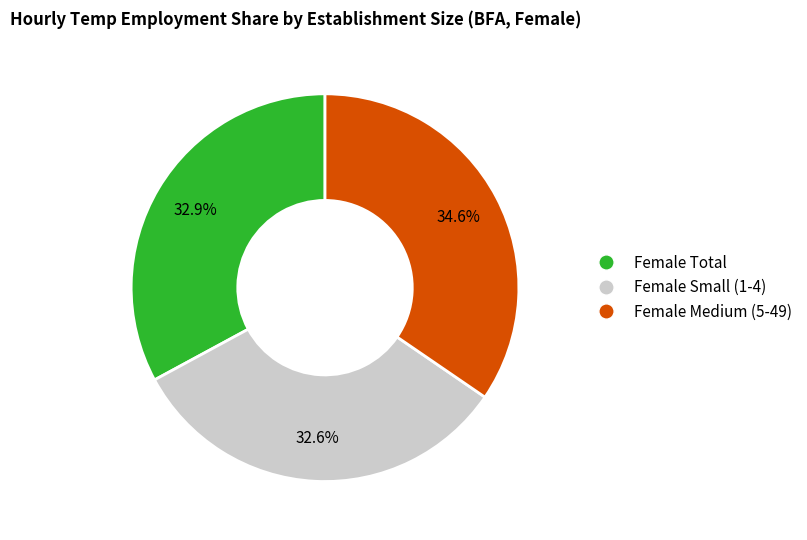

How many segments does this pie chart have?

3